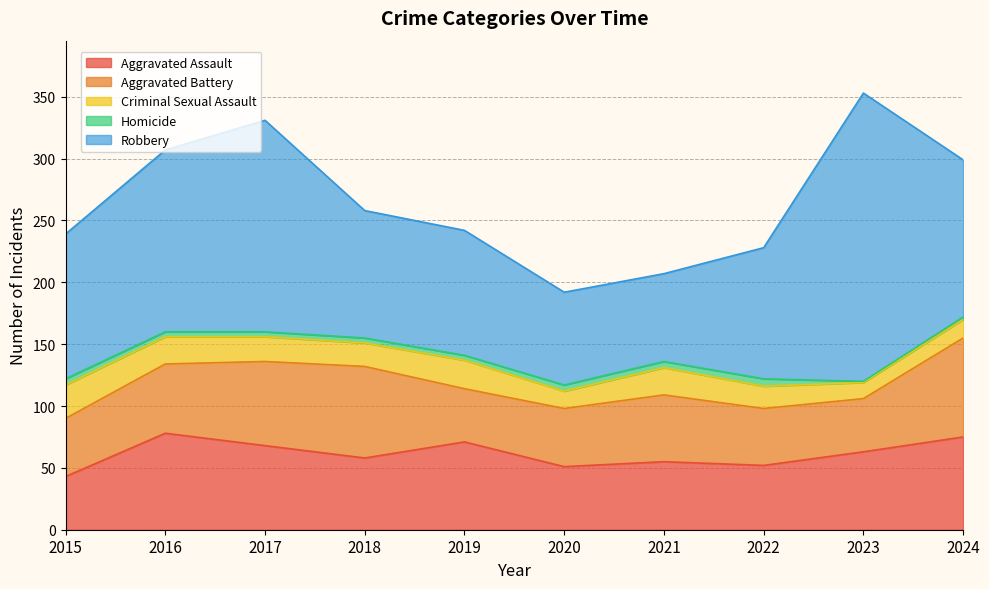

At how many categories does at least one series exceed 225?

1